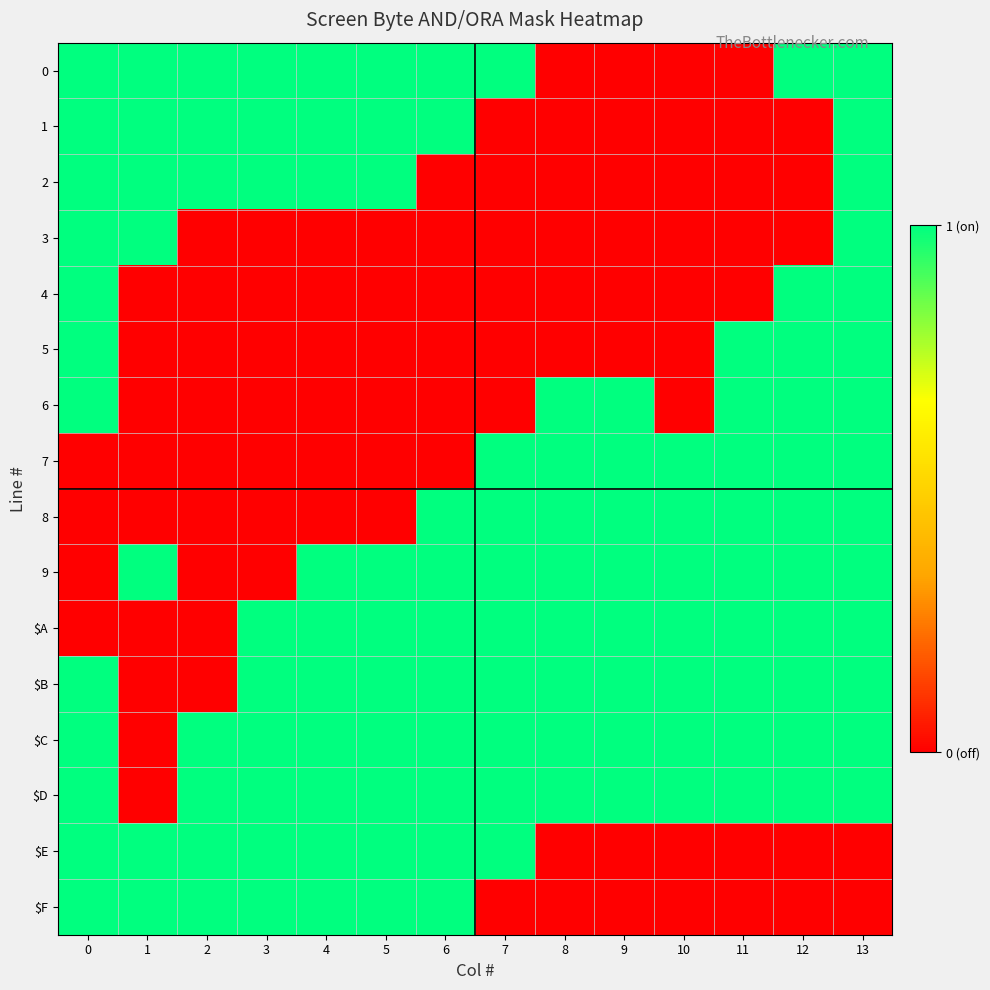

Reading left to right, transcribe all the data shown in this chart.

0: 0=1	1=1	2=1	3=1	4=1	5=1	6=1	7=1	8=0	9=0	10=0	11=0	12=1	13=1
1: 0=1	1=1	2=1	3=1	4=1	5=1	6=1	7=0	8=0	9=0	10=0	11=0	12=0	13=1
2: 0=1	1=1	2=1	3=1	4=1	5=1	6=0	7=0	8=0	9=0	10=0	11=0	12=0	13=1
3: 0=1	1=1	2=0	3=0	4=0	5=0	6=0	7=0	8=0	9=0	10=0	11=0	12=0	13=1
4: 0=1	1=0	2=0	3=0	4=0	5=0	6=0	7=0	8=0	9=0	10=0	11=0	12=1	13=1
5: 0=1	1=0	2=0	3=0	4=0	5=0	6=0	7=0	8=0	9=0	10=0	11=1	12=1	13=1
6: 0=1	1=0	2=0	3=0	4=0	5=0	6=0	7=0	8=1	9=1	10=0	11=1	12=1	13=1
7: 0=0	1=0	2=0	3=0	4=0	5=0	6=0	7=1	8=1	9=1	10=1	11=1	12=1	13=1
8: 0=0	1=0	2=0	3=0	4=0	5=0	6=1	7=1	8=1	9=1	10=1	11=1	12=1	13=1
9: 0=0	1=1	2=0	3=0	4=1	5=1	6=1	7=1	8=1	9=1	10=1	11=1	12=1	13=1
$A: 0=0	1=0	2=0	3=1	4=1	5=1	6=1	7=1	8=1	9=1	10=1	11=1	12=1	13=1
$B: 0=1	1=0	2=0	3=1	4=1	5=1	6=1	7=1	8=1	9=1	10=1	11=1	12=1	13=1
$C: 0=1	1=0	2=1	3=1	4=1	5=1	6=1	7=1	8=1	9=1	10=1	11=1	12=1	13=1
$D: 0=1	1=0	2=1	3=1	4=1	5=1	6=1	7=1	8=1	9=1	10=1	11=1	12=1	13=1
$E: 0=1	1=1	2=1	3=1	4=1	5=1	6=1	7=1	8=0	9=0	10=0	11=0	12=0	13=0
$F: 0=1	1=1	2=1	3=1	4=1	5=1	6=1	7=0	8=0	9=0	10=0	11=0	12=0	13=0